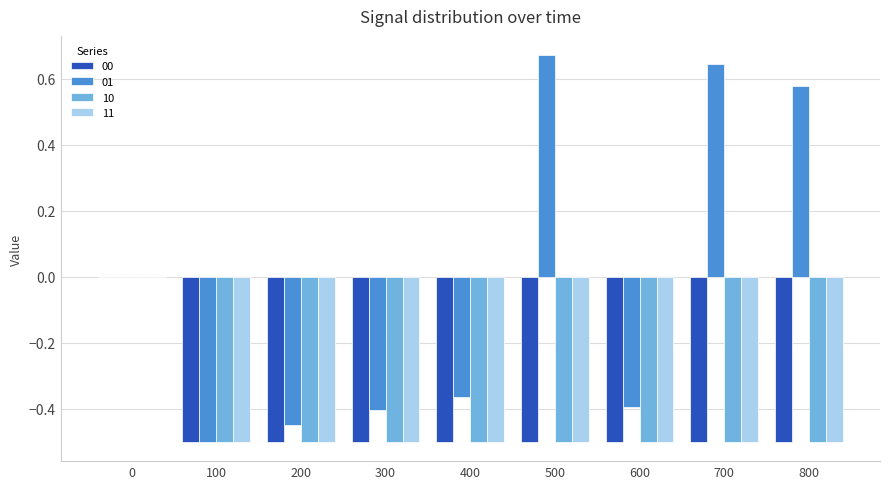

Between 700 and 800, which series saw the biggest shift?

01